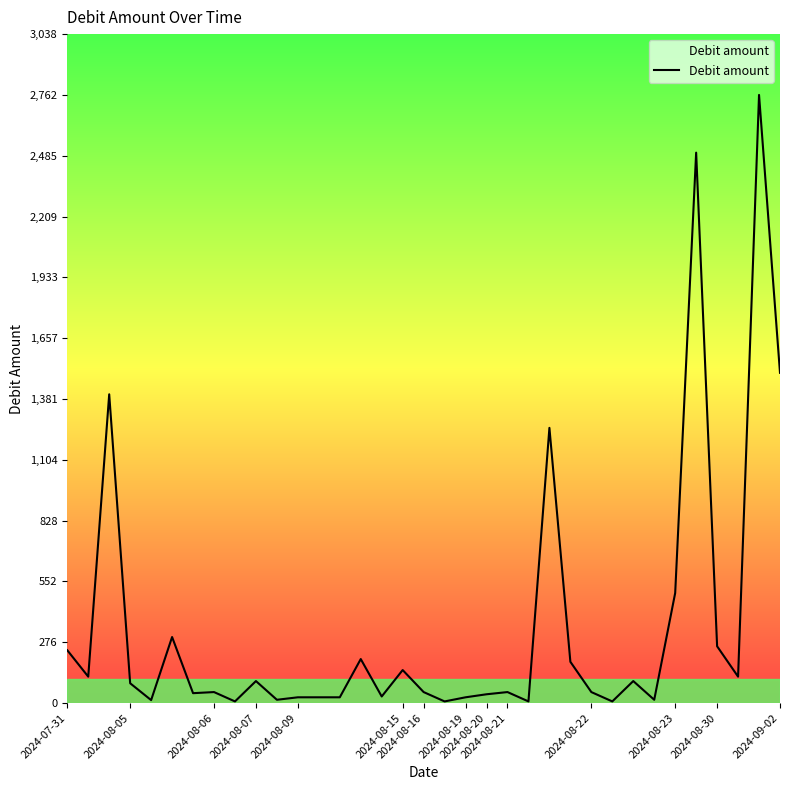

What is the difference between the maximum and minimum values?

2754.6